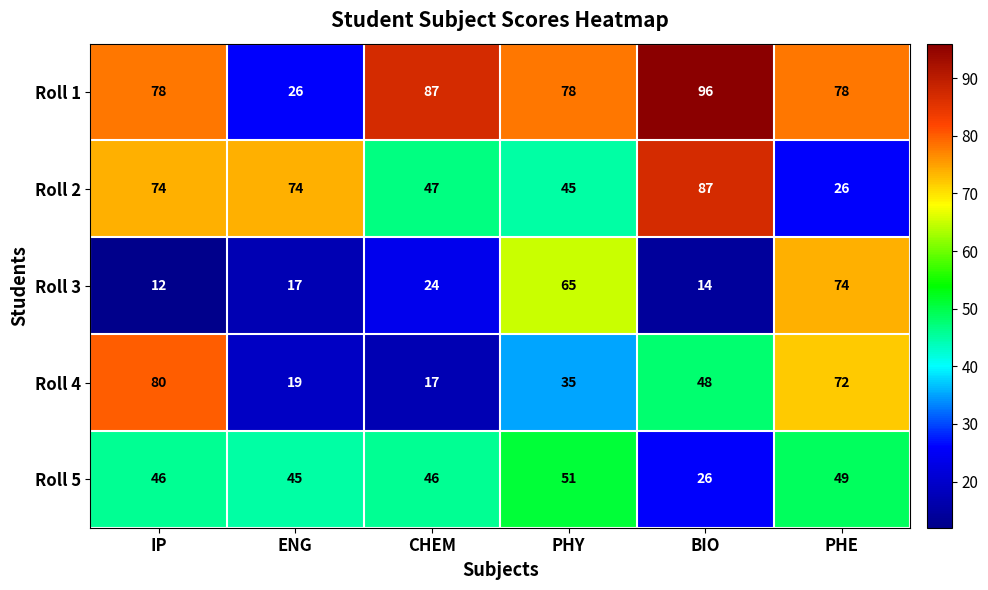

What is the maximum value shown in the chart?

96